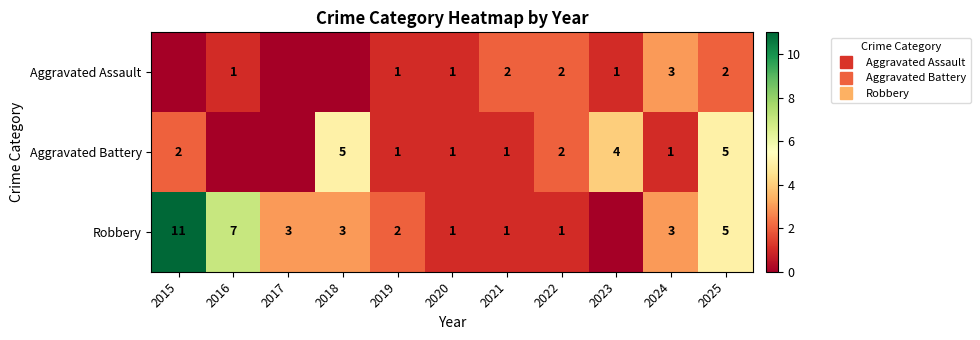

Is it true that Robbery equals 3 at 2017?

True